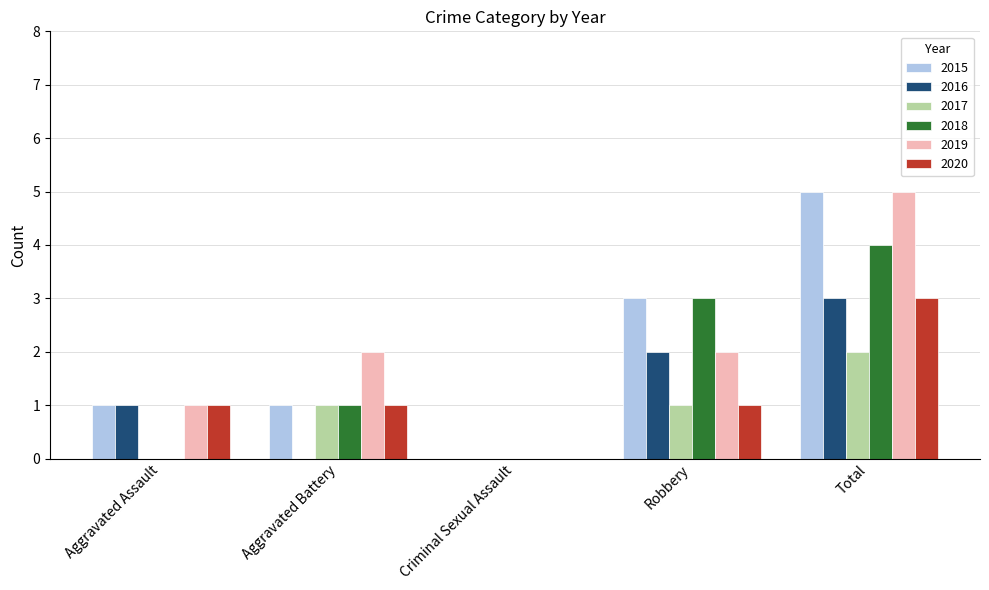

Are the bars grouped side by side (vs. stacked)?

Yes